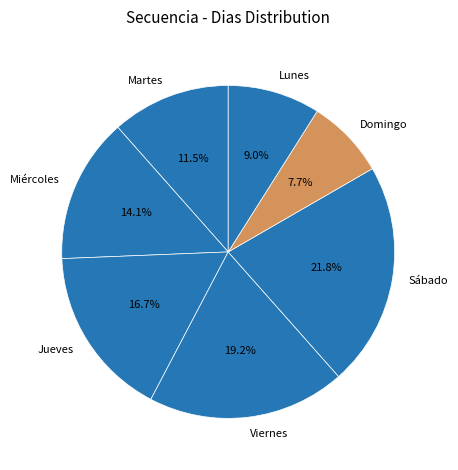

Which slice is the smallest?

Domingo